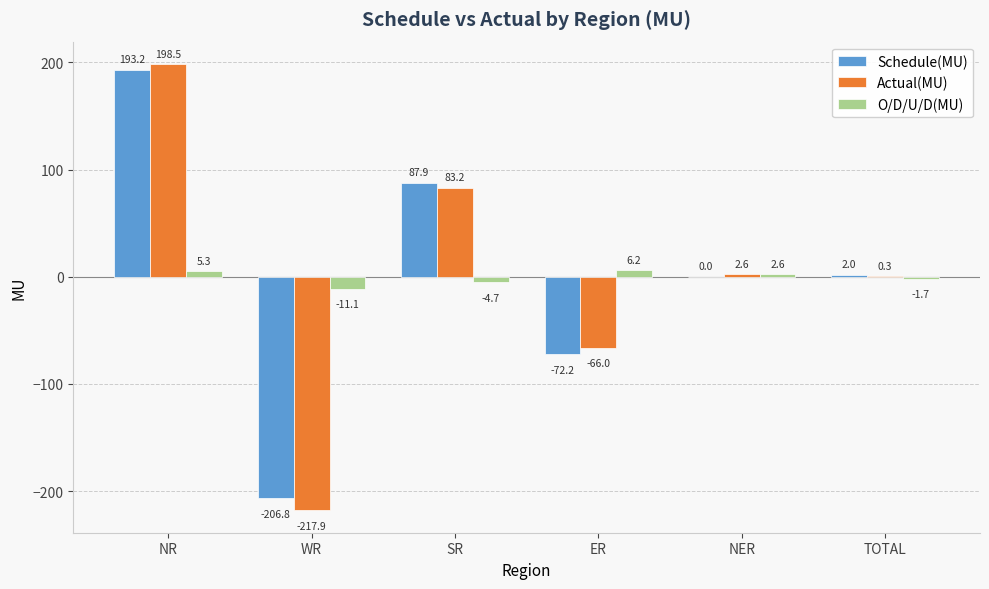

How many values in Actual(MU) are above zero?

4